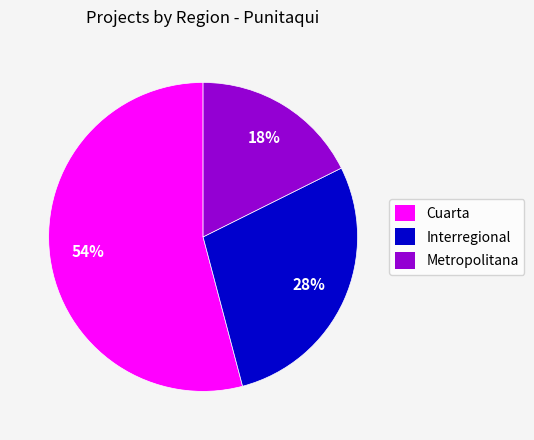

Between Interregional and Metropolitana, which is larger?

Interregional